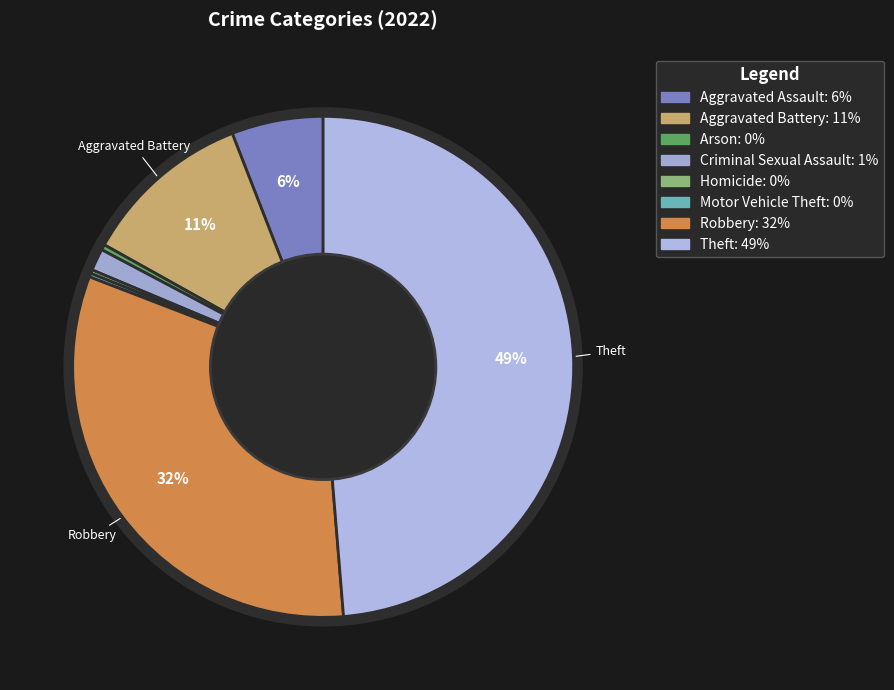

What is the largest slice in the pie chart?

Theft